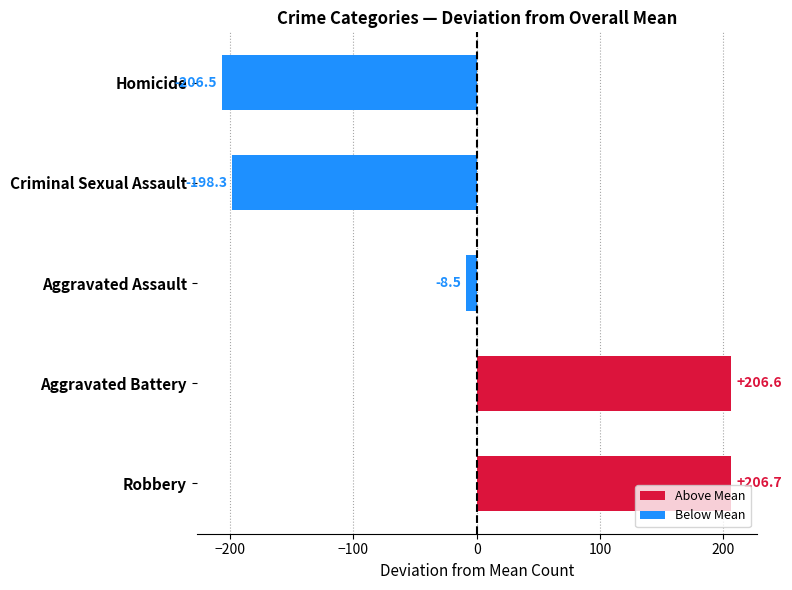

Where is the data nearest to the value 0?

Aggravated Assault